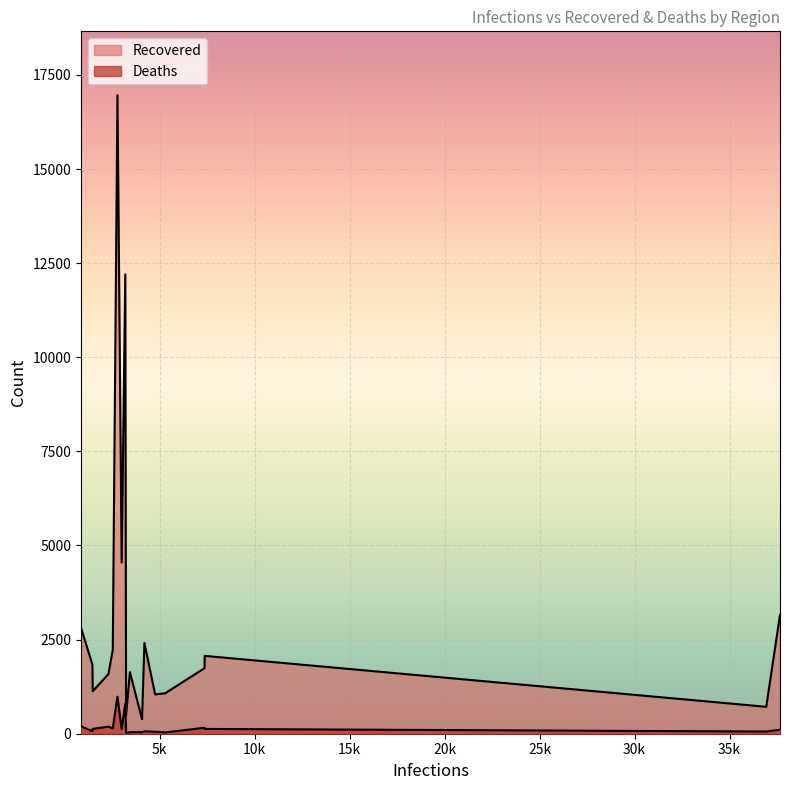

What are all the series names shown in the legend?

Recovered, Deaths